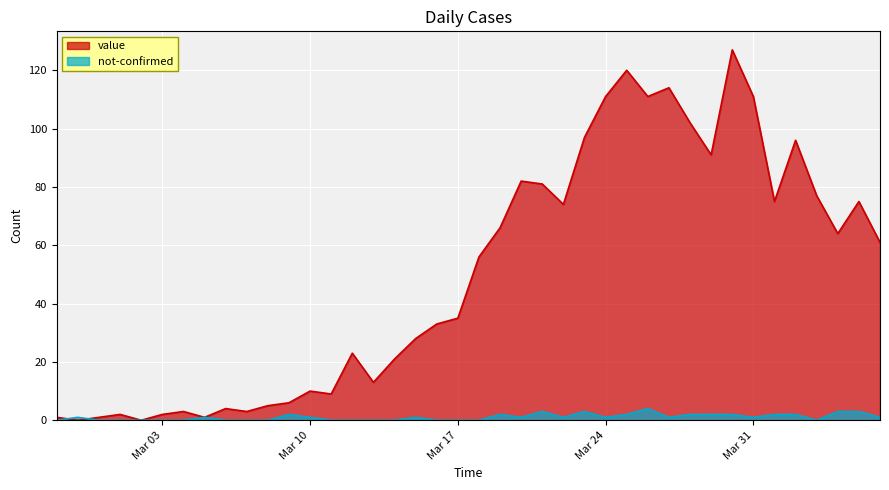

What are all the series names shown in the legend?

value, not-confirmed